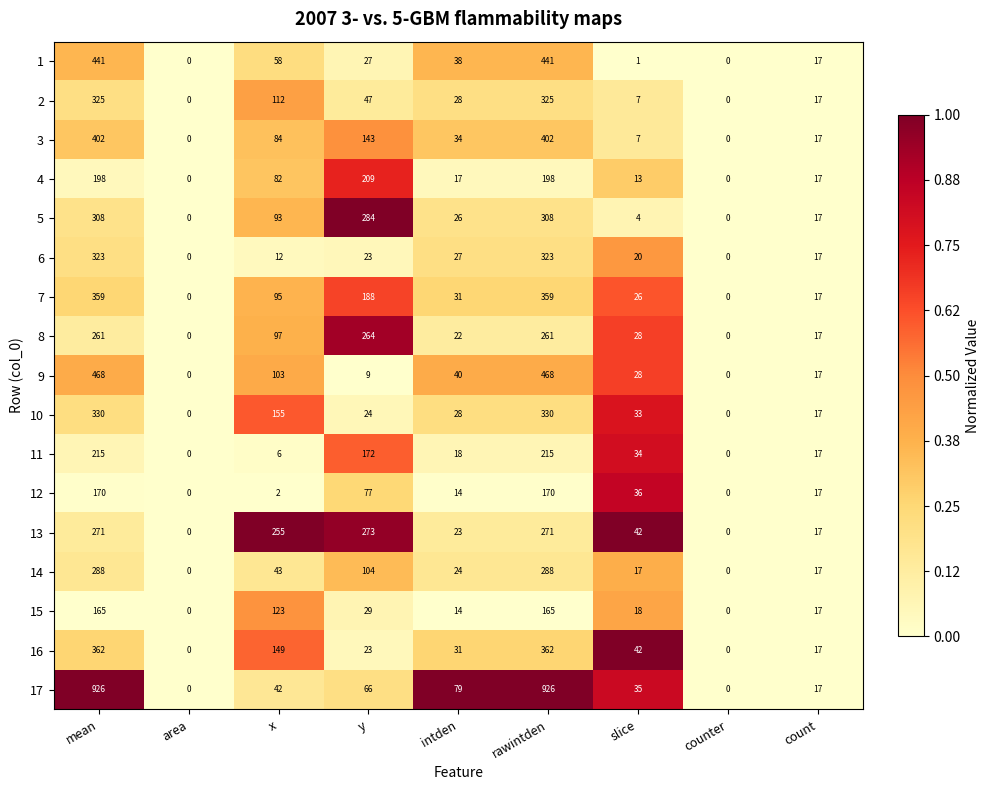

Rank the series at mean from highest to lowest value.

17, 9, 1, 3, 16, 7, 10, 2, 6, 5, 14, 13, 8, 11, 4, 12, 15